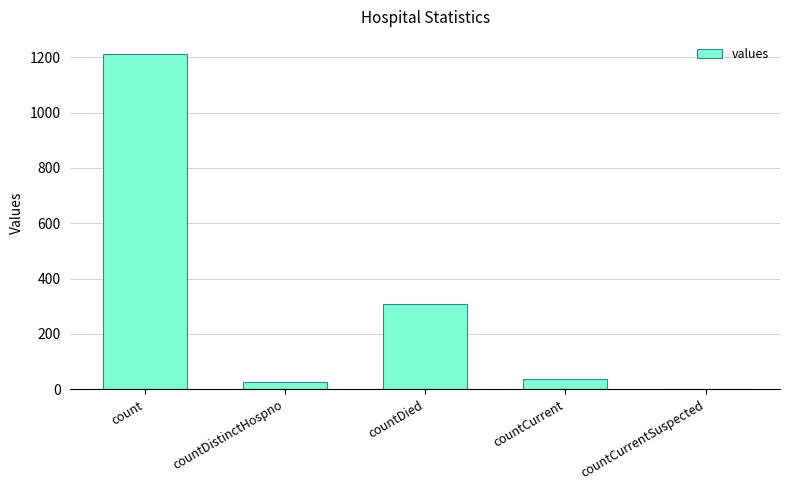

What is the average value?

317